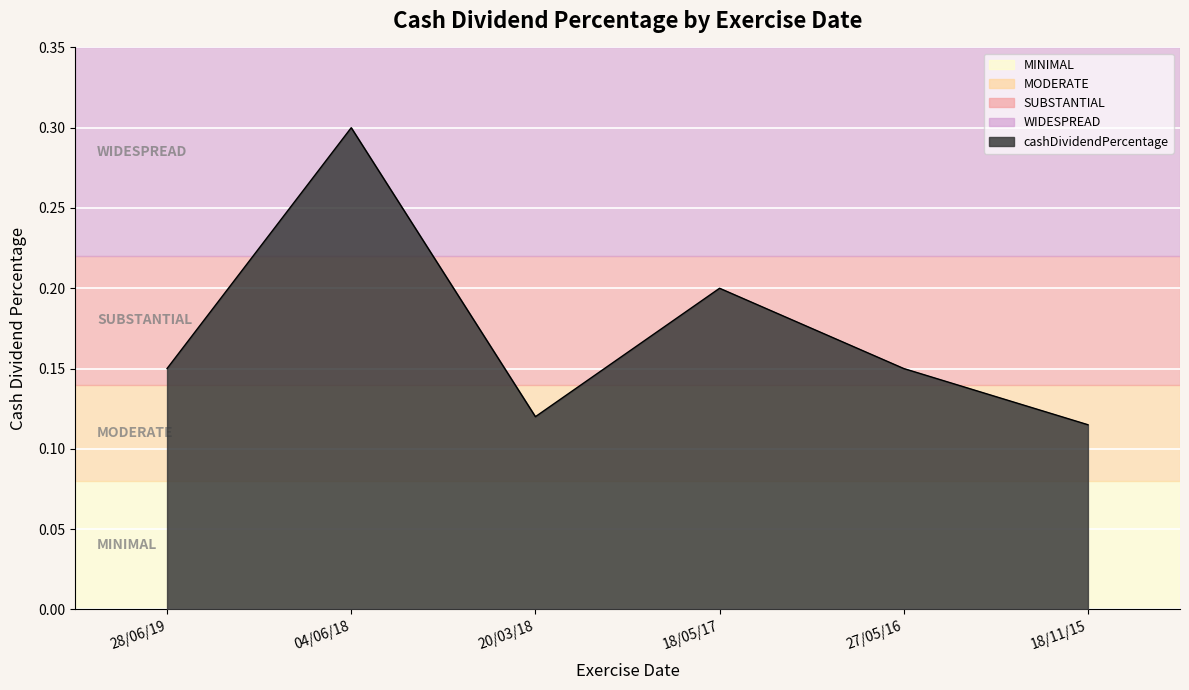

Where is the data nearest to the value 0?

18/11/15